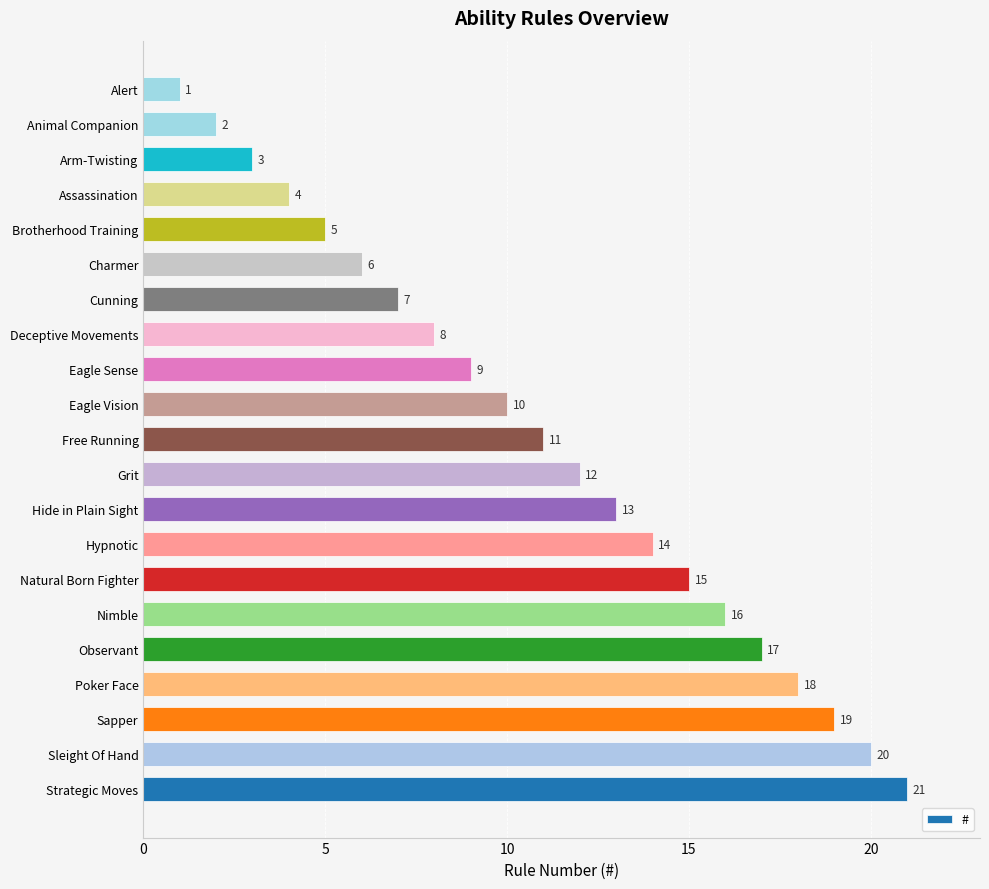

Reading top to bottom, what are all the values shown in this chart?

1	2	3	4	5	6	7	8	9	10	11	12	13	14	15	16	17	18	19	20	21